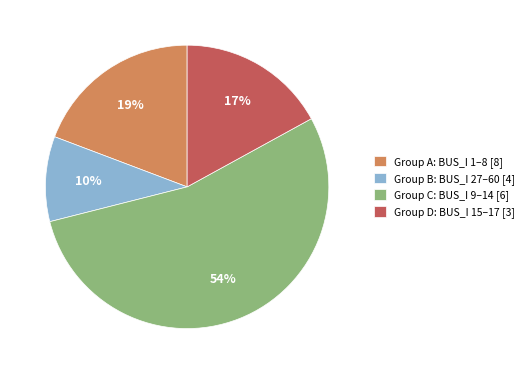

Combined, do Group A: BUS_I 1–8 [8] and Group B: BUS_I 27–60 [4] account for over 50%?

No